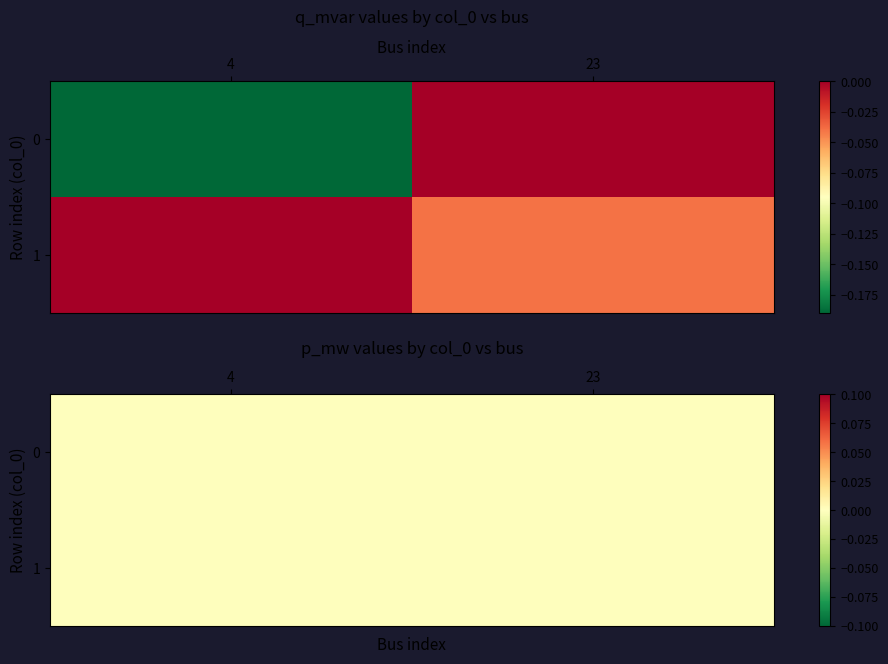

At 0, list the series in order from smallest to largest.

0, 4, 23